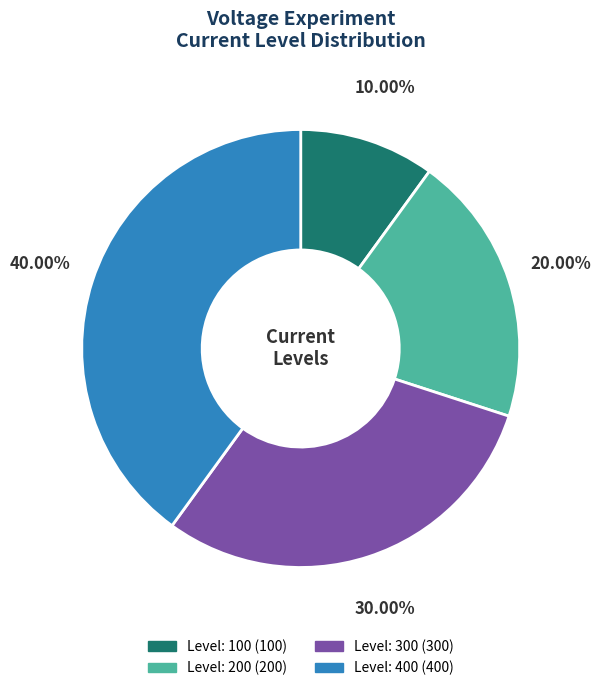

Does any single category account for the majority?

No